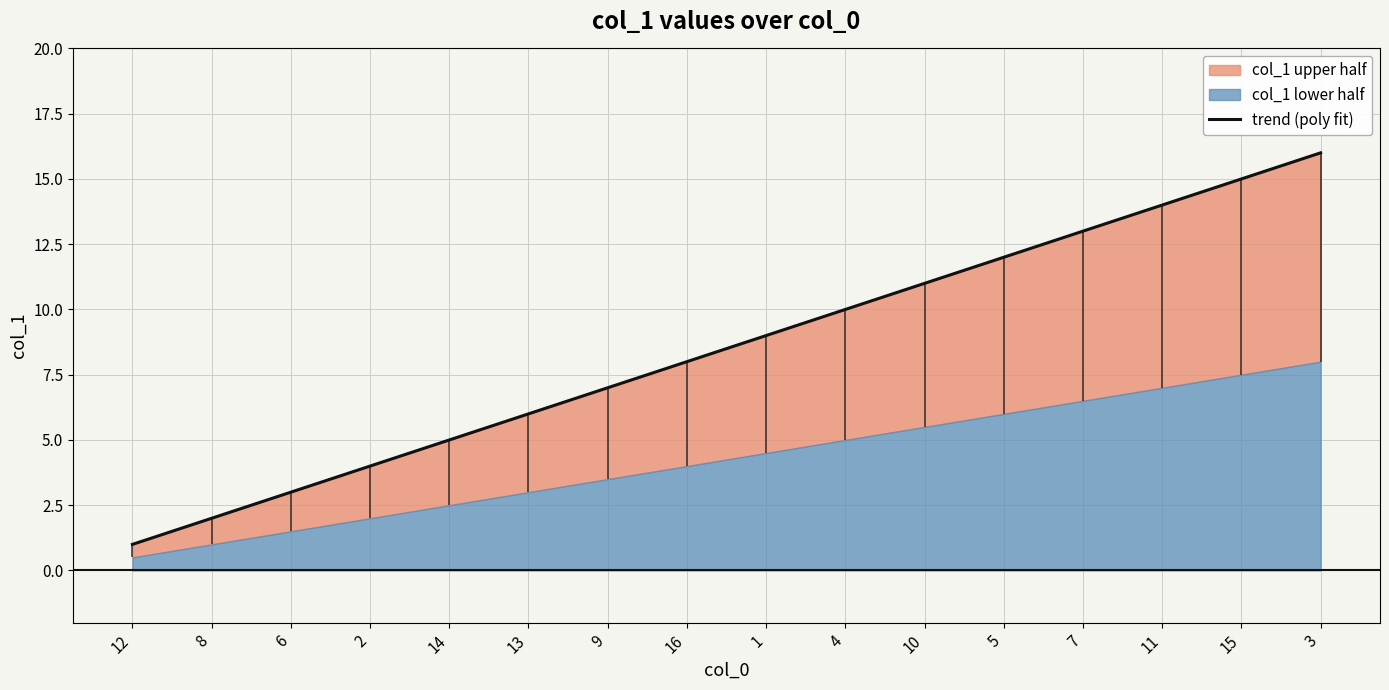

How many data points are less than 9?

8